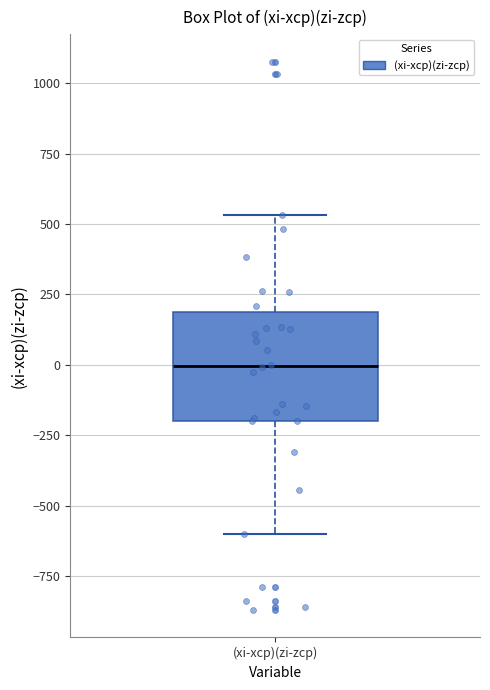

Where does the upper whisker of the box for (xi-xср)(zi-zср) end on the y-axis? The values are not printed on the chart, so give them approximately, as read against the axis.

550